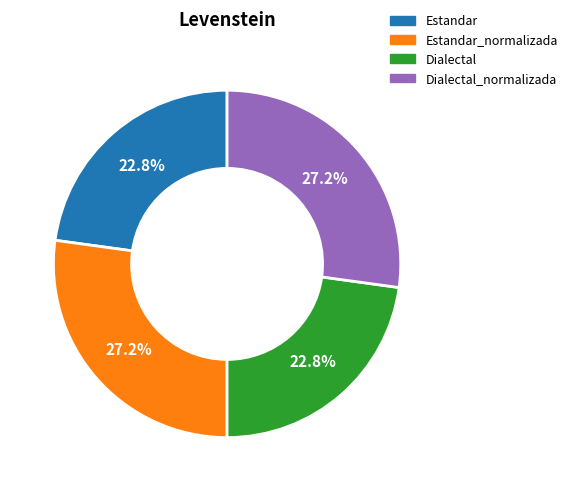

To the nearest percent, what percentage of the pie is Estandar?

23%